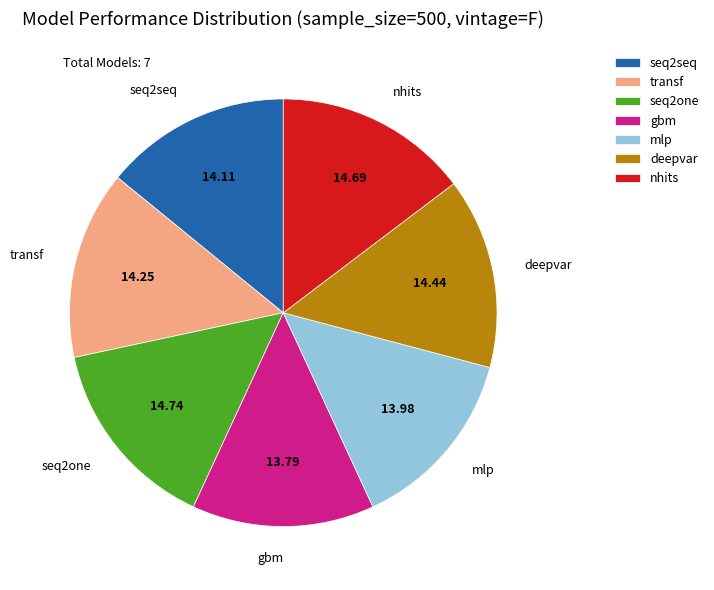

Combined, do gbm and transf account for over 50%?

No